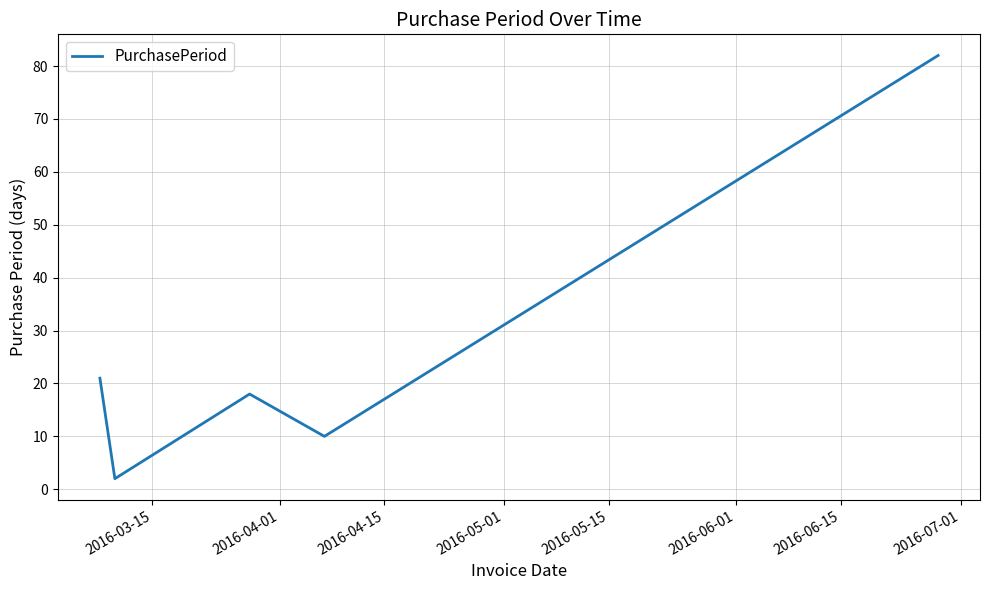

What is the sum of all values?

133